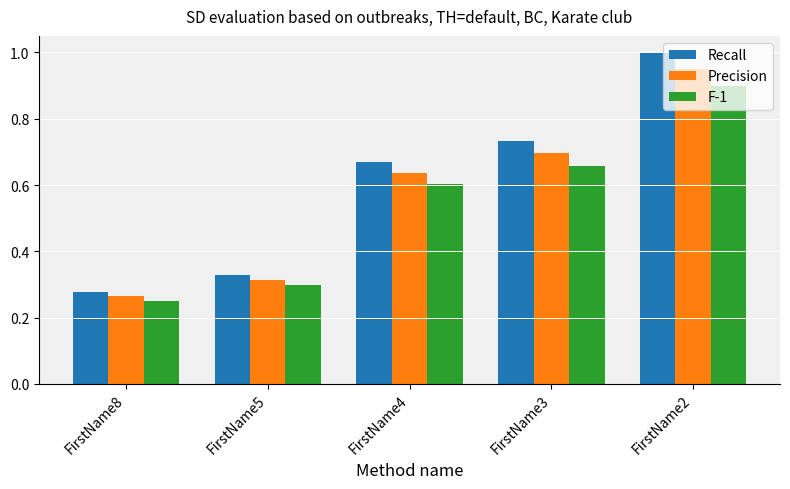

Rank the series by their average value, from highest to lowest.

Recall, Precision, F-1